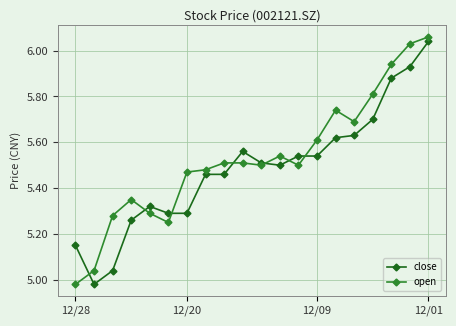

True or false: open has more than 0 interior local peaks.

True